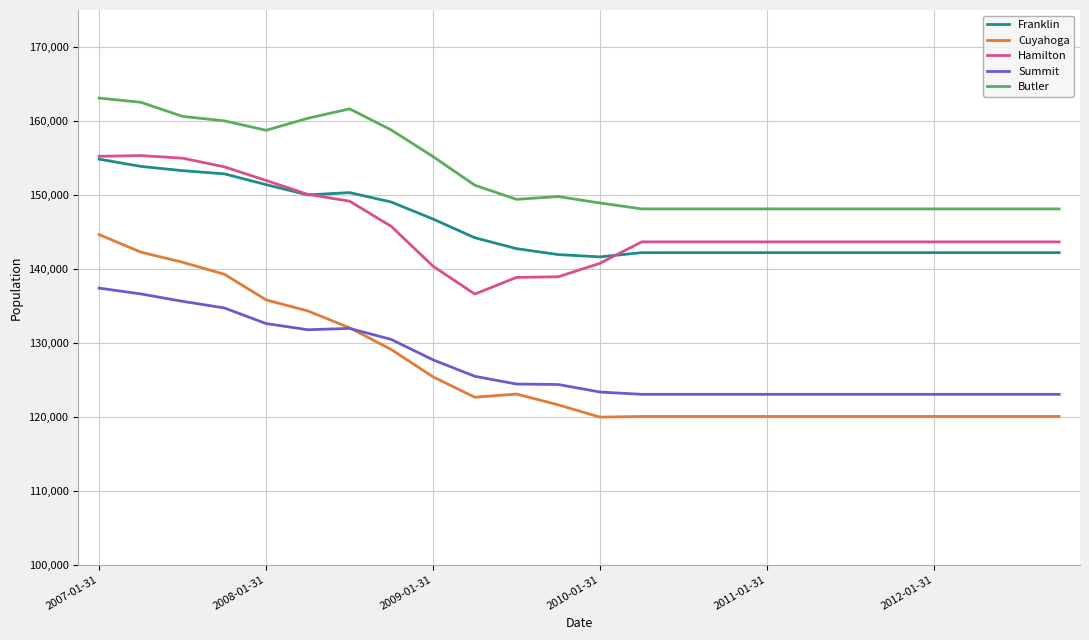

True or false: Cuyahoga and Hamilton intersect in this chart.

False